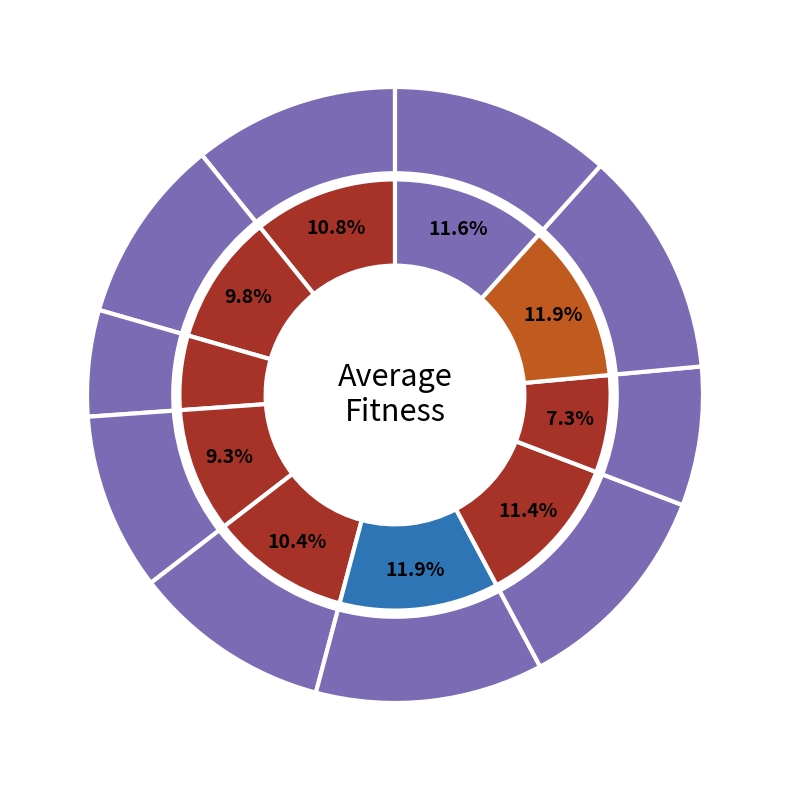

The 3 slice represents 20% of the pie. True or false?

False